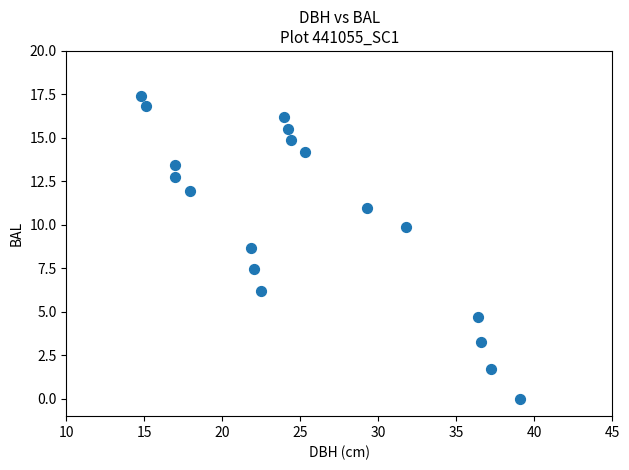

What is the range of X values (max minus min)?

24.3